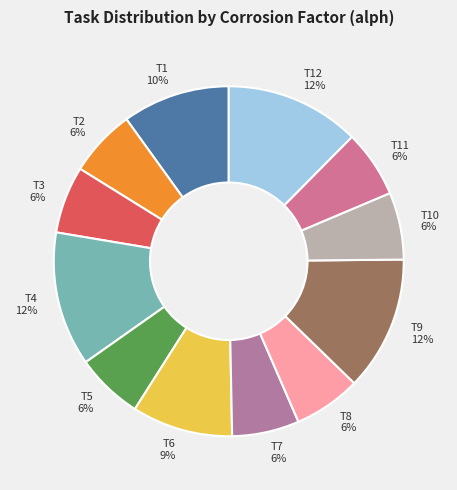

To the nearest percent, what is the difference between the largest and smallest slice percentages?

6%